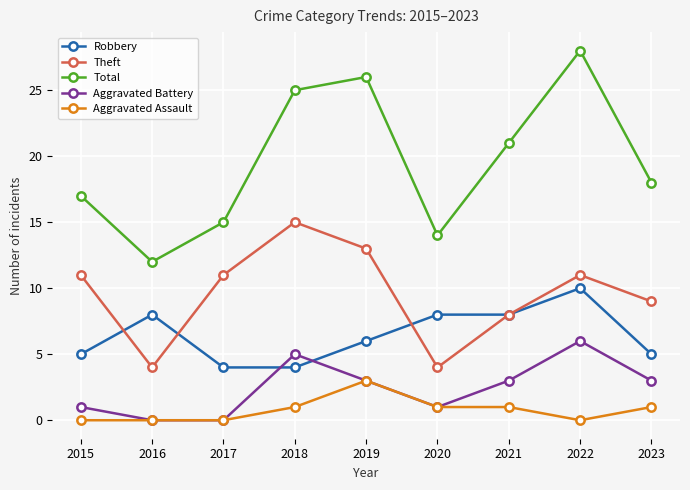

List the series in order of their peak value, highest first.

Total, Theft, Robbery, Aggravated Battery, Aggravated Assault